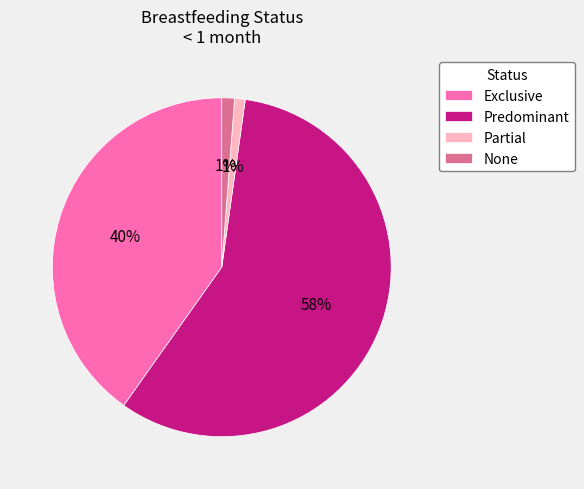

Is there any slice that represents more than half of the pie?

Yes